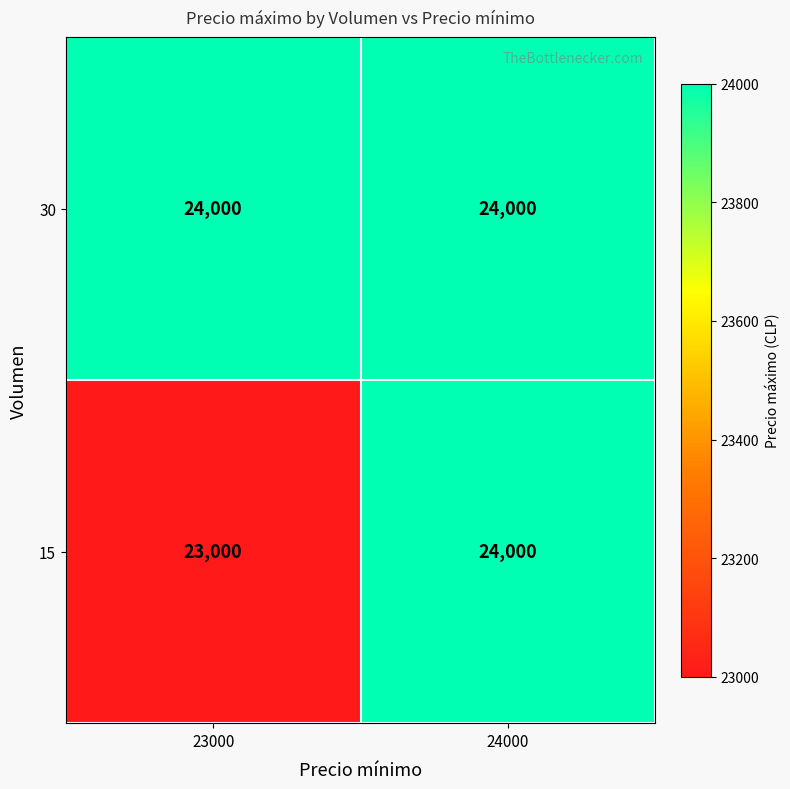

What is the approximate value of 30 at 23000?

24000